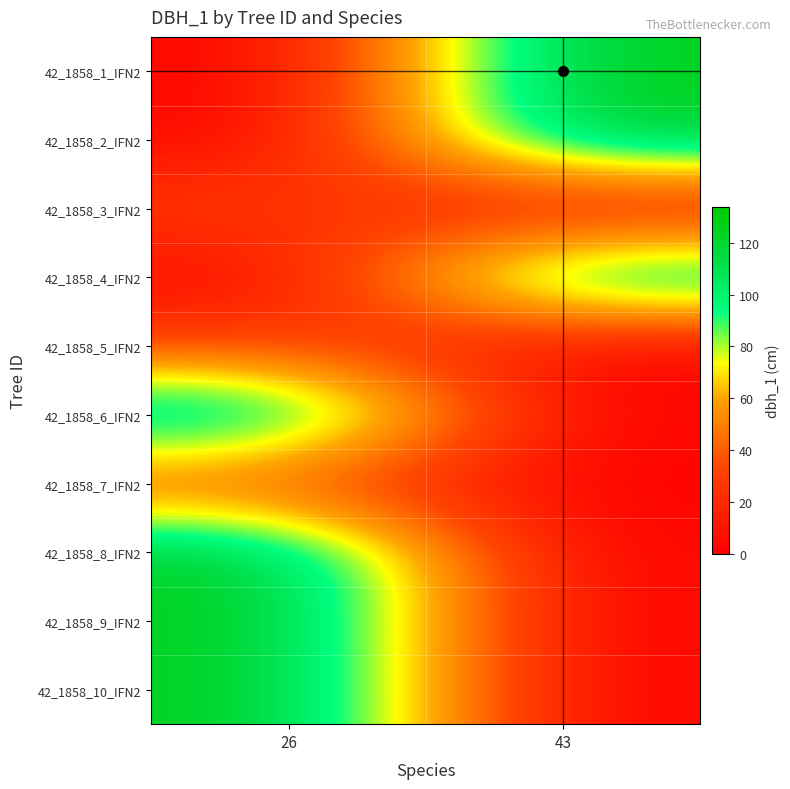

Reading left to right, transcribe all the data shown in this chart.

42_1858_1_IFN2: 26=0.0	43=127.3
42_1858_2_IFN2: 26=0.0	43=127.3
42_1858_3_IFN2: 26=31.8	43=0.0
42_1858_4_IFN2: 26=0.0	43=127.3
42_1858_5_IFN2: 26=31.8	43=0.0
42_1858_6_IFN2: 26=127.3	43=0.0
42_1858_7_IFN2: 26=31.8	43=0.0
42_1858_8_IFN2: 26=127.3	43=0.0
42_1858_9_IFN2: 26=127.3	43=0.0
42_1858_10_IFN2: 26=127.3	43=0.0